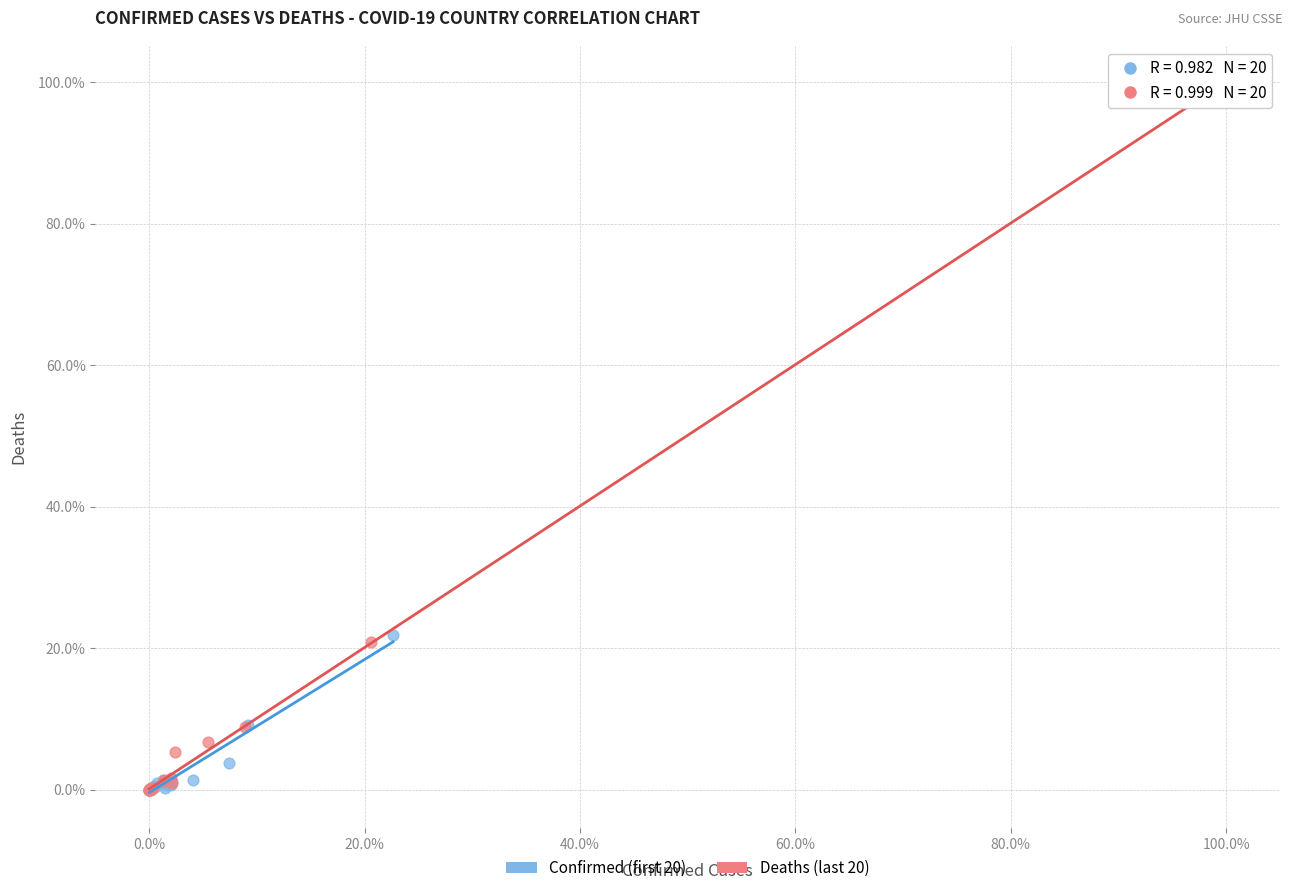

Which series has the widest spread of Y values?

Deaths (last 20)